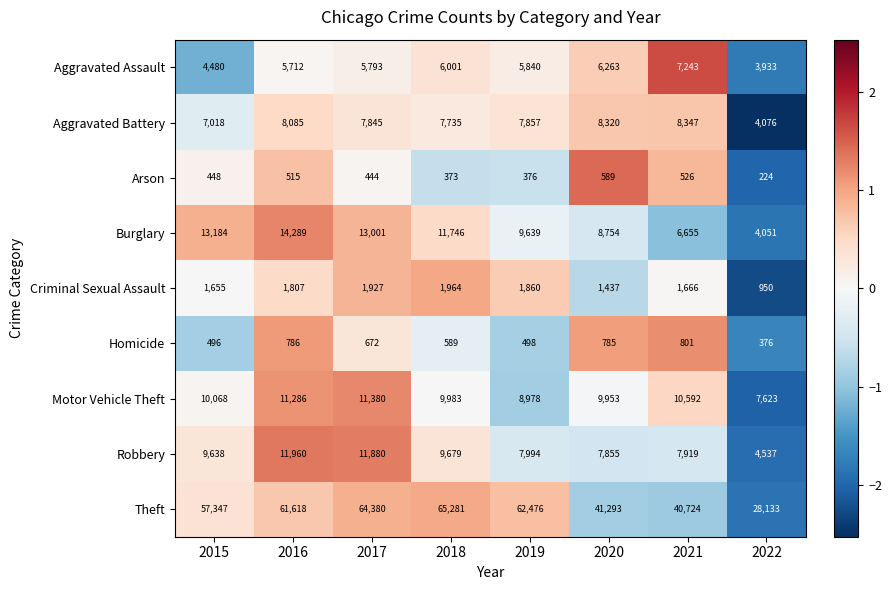

At which category is the sum across all series the highest?

2017